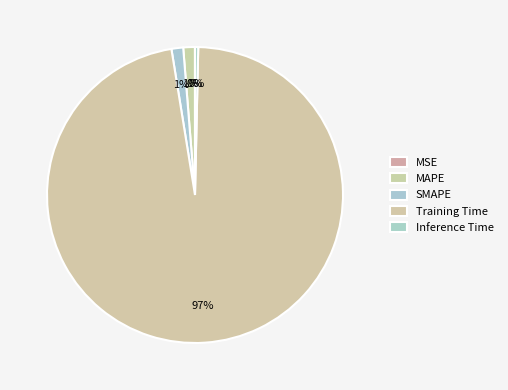

Count the number of slices in the pie.

5